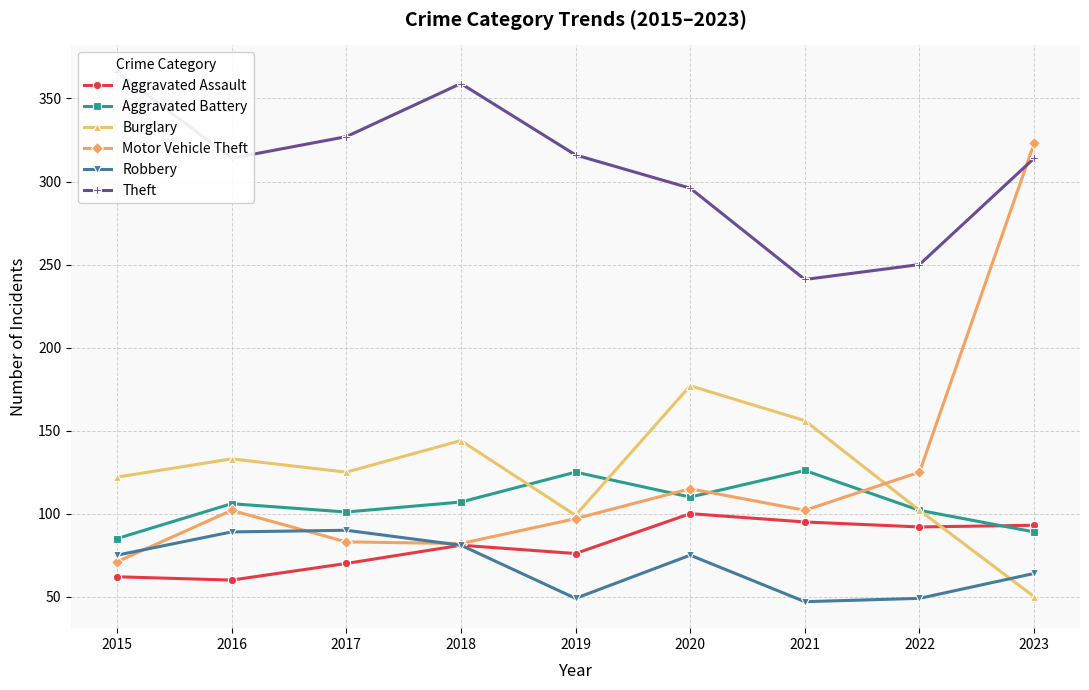

Reading right to left, transcribe all the data shown in this chart.

Aggravated Assault: 2023=93	2022=92	2021=95	2020=100	2019=76	2018=81	2017=70	2016=60	2015=62
Aggravated Battery: 2023=89	2022=102	2021=126	2020=110	2019=125	2018=107	2017=101	2016=106	2015=85
Burglary: 2023=50	2022=102	2021=156	2020=177	2019=99	2018=144	2017=125	2016=133	2015=122
Motor Vehicle Theft: 2023=323	2022=125	2021=102	2020=115	2019=97	2018=82	2017=83	2016=102	2015=71
Robbery: 2023=64	2022=49	2021=47	2020=75	2019=49	2018=81	2017=90	2016=89	2015=75
Theft: 2023=314	2022=250	2021=241	2020=296	2019=316	2018=359	2017=327	2016=314	2015=366